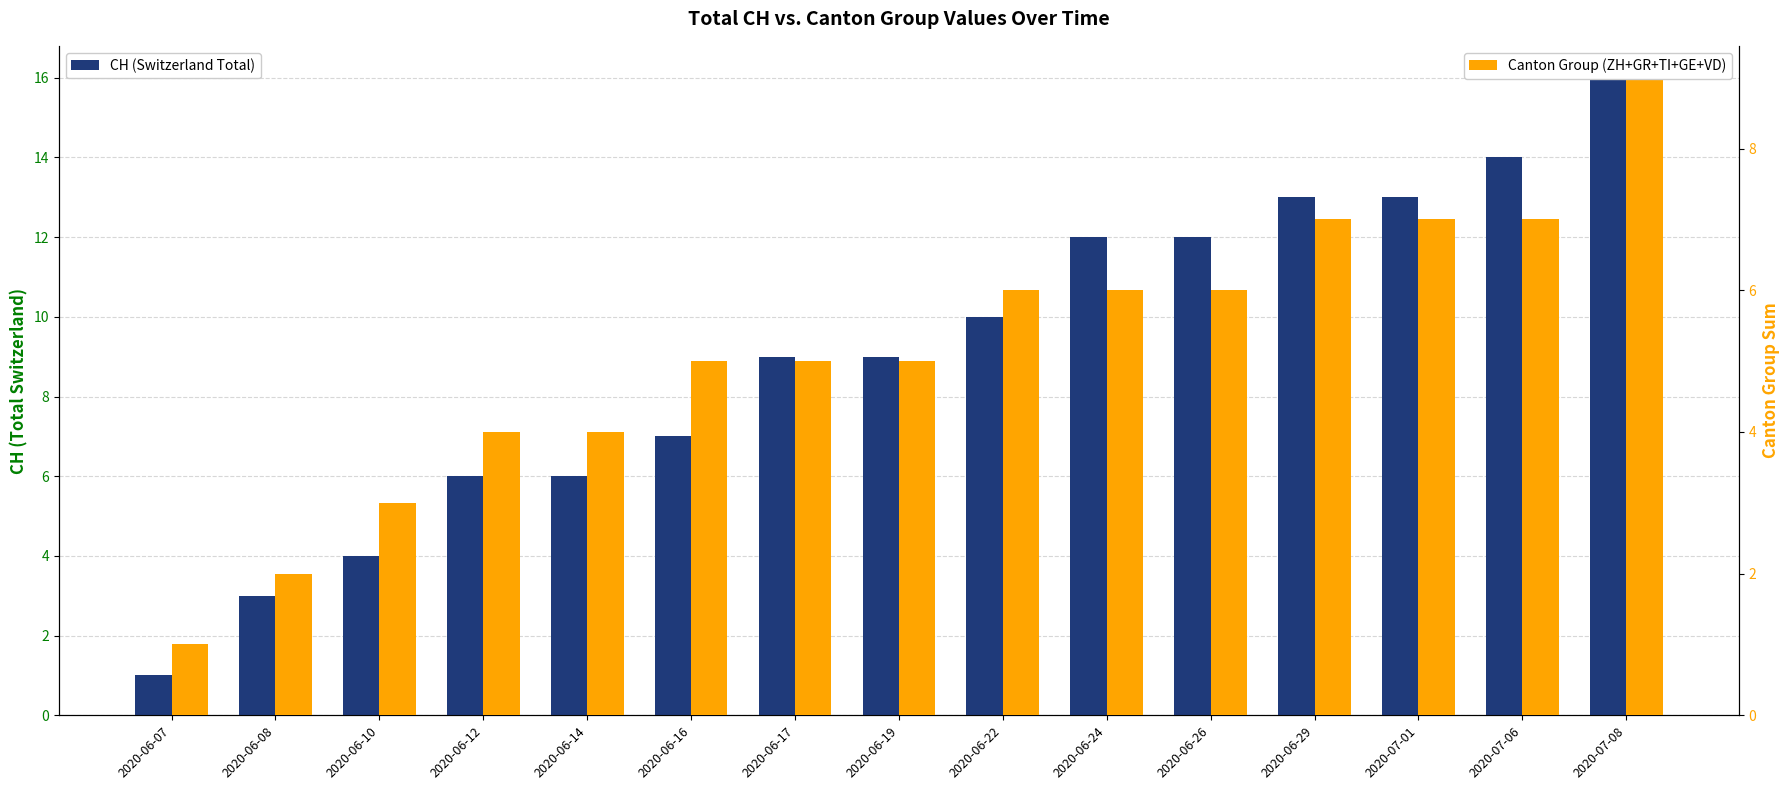

Between 2020-06-14 and 2020-06-16, which is larger?

2020-06-16